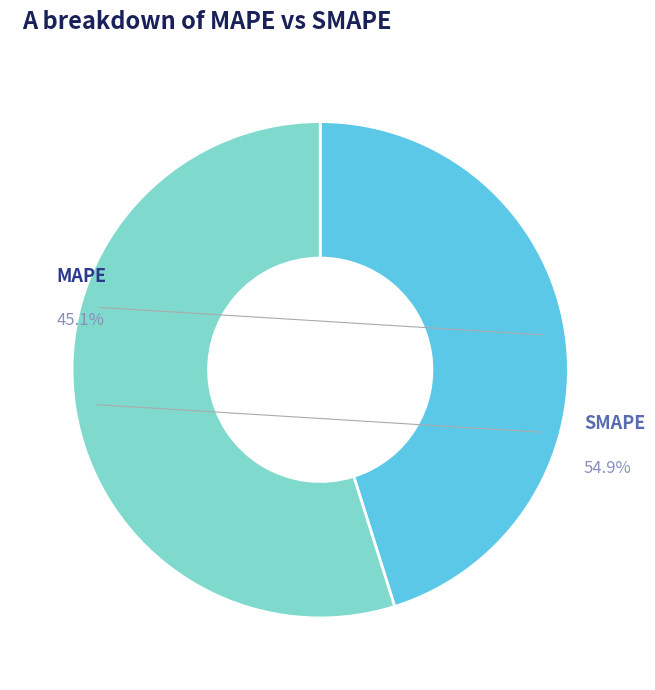

Approximately how many times larger is the value at SMAPE compared to MAPE?

1.2